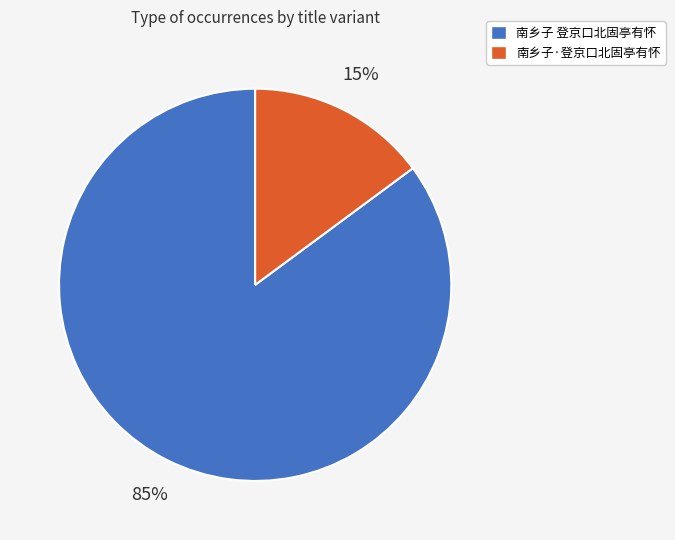

Is the sum of 南乡子 登京口北固亭有怀 and 南乡子·登京口北固亭有怀 greater than half?

Yes